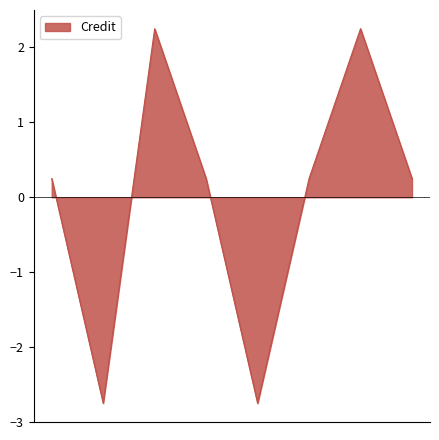

What is the difference between the maximum and minimum values?

5.0